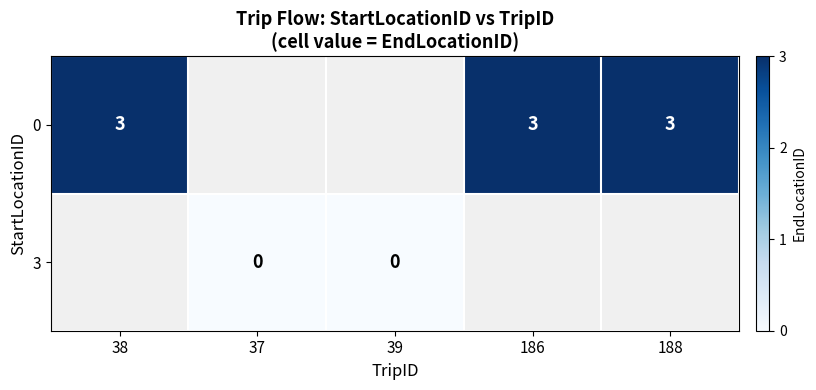

The 0 series shows 2 at 186. True or false?

False